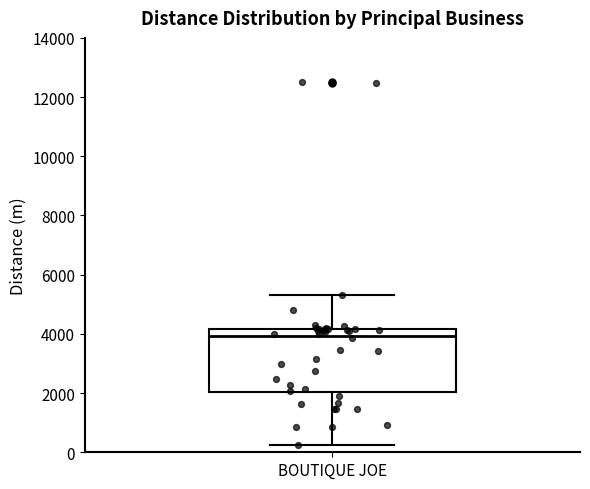

Read this box plot against the y-axis: the position of the median line, the range covered by the box, and the ends of both whiskers. The values are not printed on the chart, so give them approximately, as read against the axis.

median 4000, box 2000 to 4200, whiskers 200 to 5200